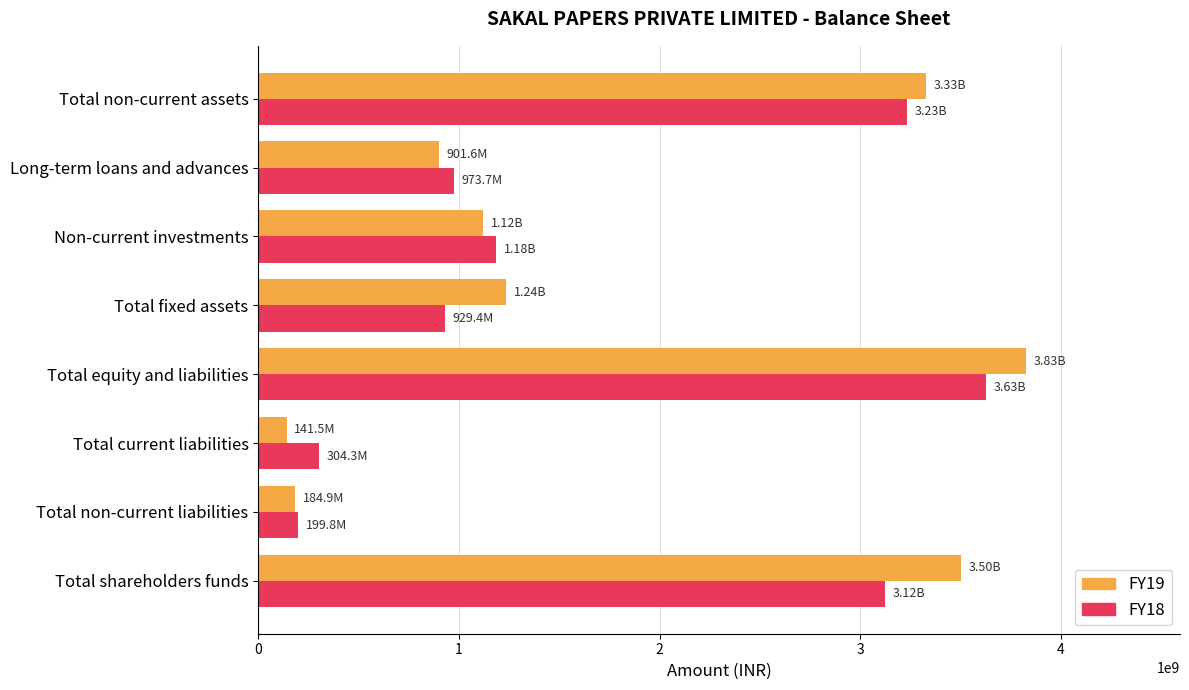

What are all the series names shown in the legend?

FY19, FY18